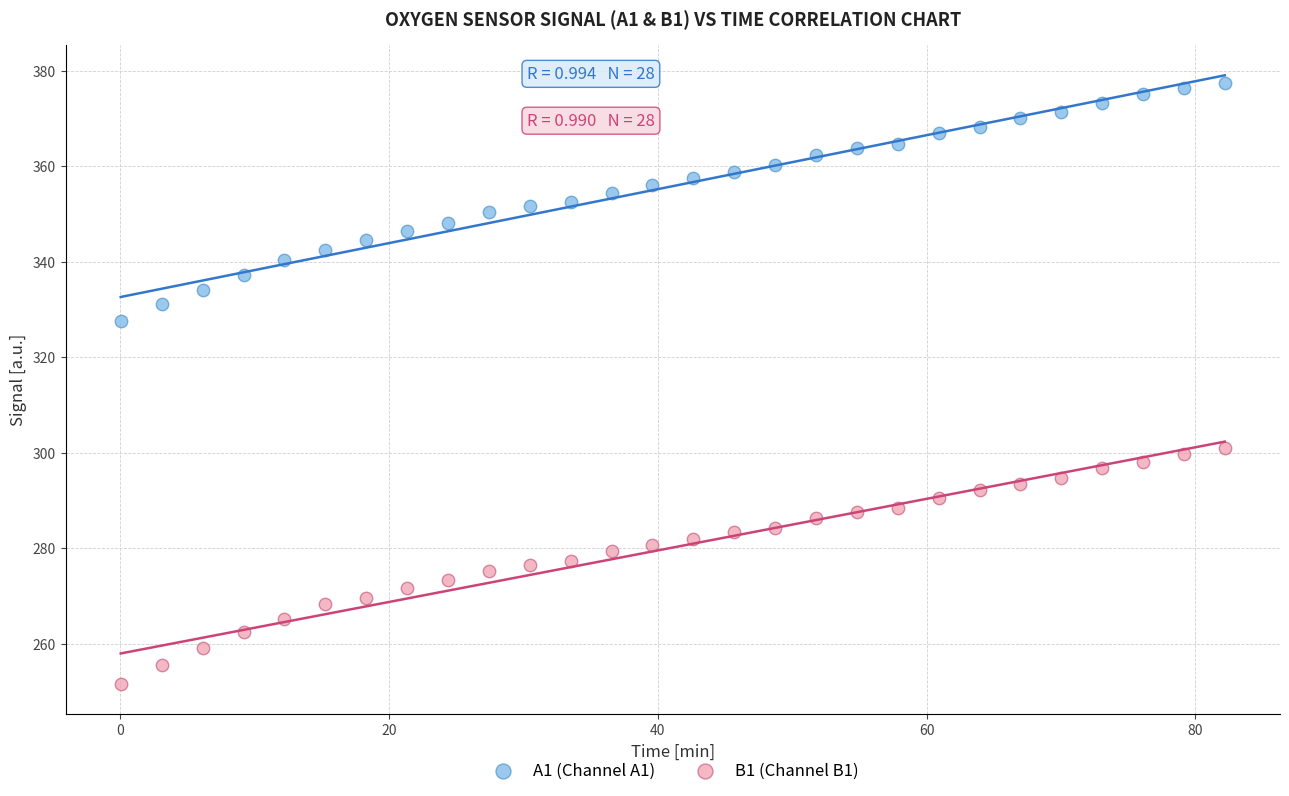

Across all data points, what is the range of Y values (max minus min)?

125.6